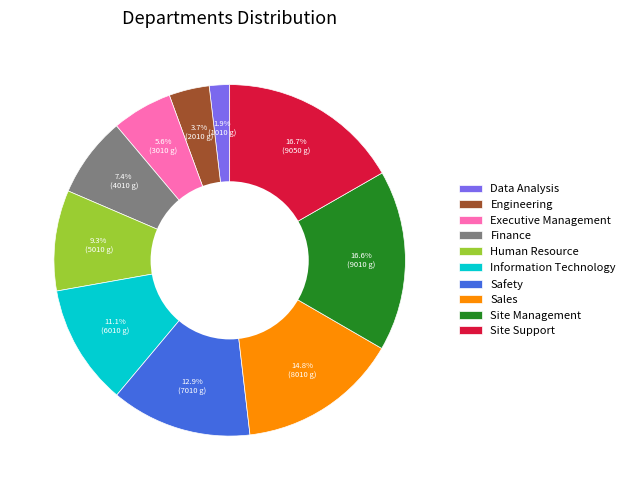

Combined, what portion of the pie is Data Analysis and Engineering?

5.6%